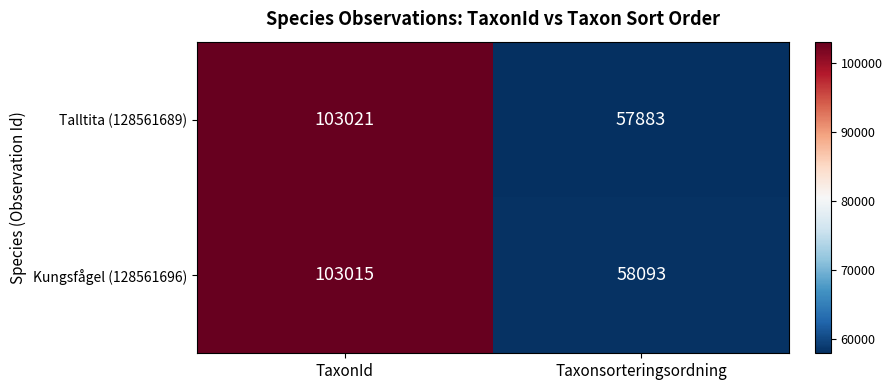

What is the difference between the maximum and minimum values in the Talltita (128561689) series?

45138